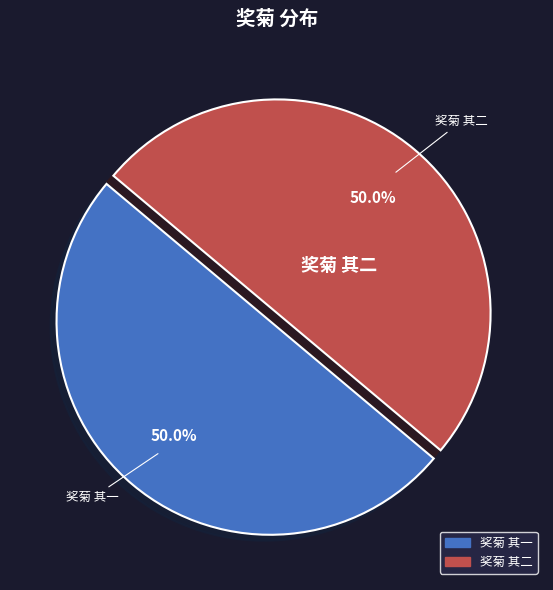

How many segments does this pie chart have?

2